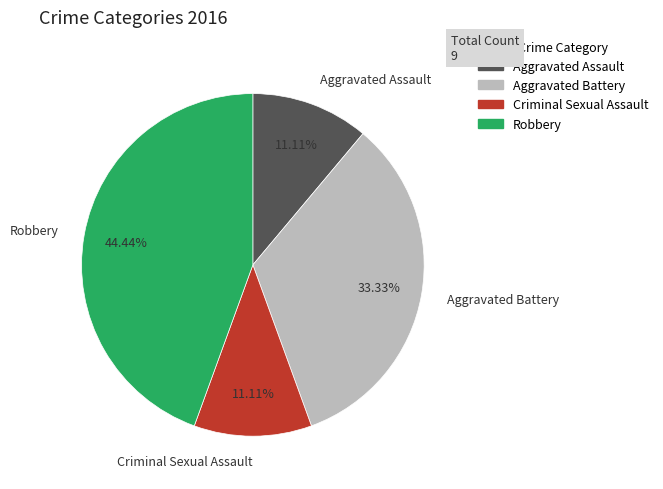

Is it true that Robbery is 44% of the pie?

True